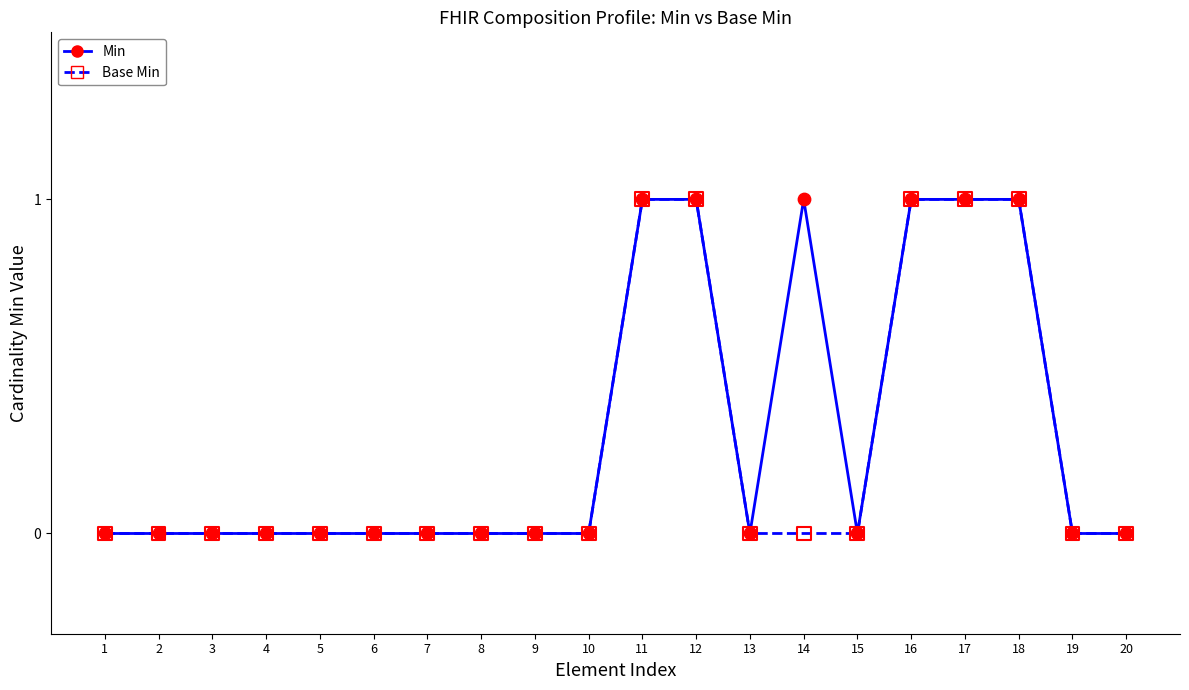

The Base Min series shows 0 at 3. True or false?

True